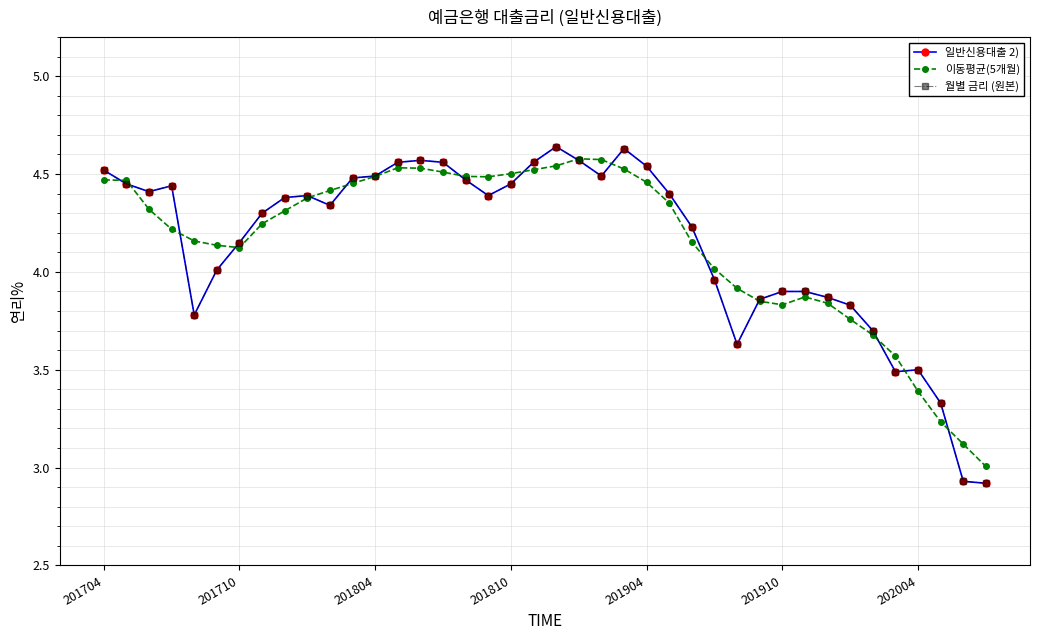

Does the chart have visible grid lines?

Yes